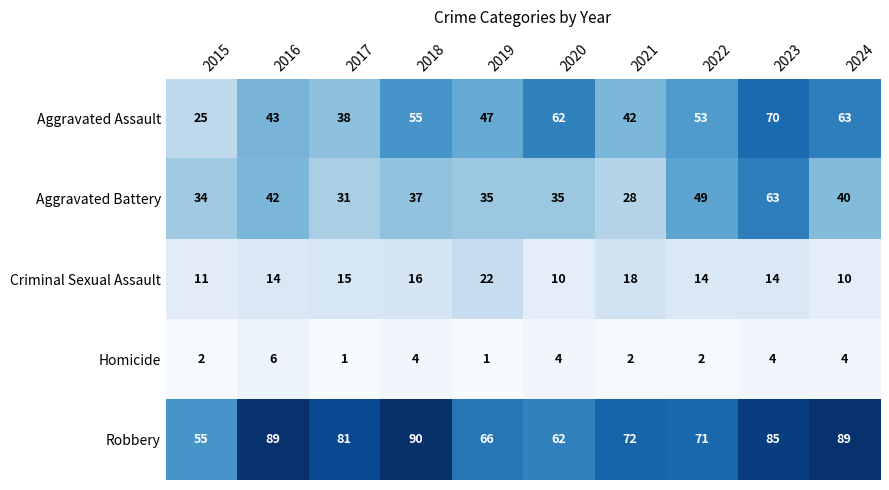

Which label corresponds to the largest value in the chart?

2018